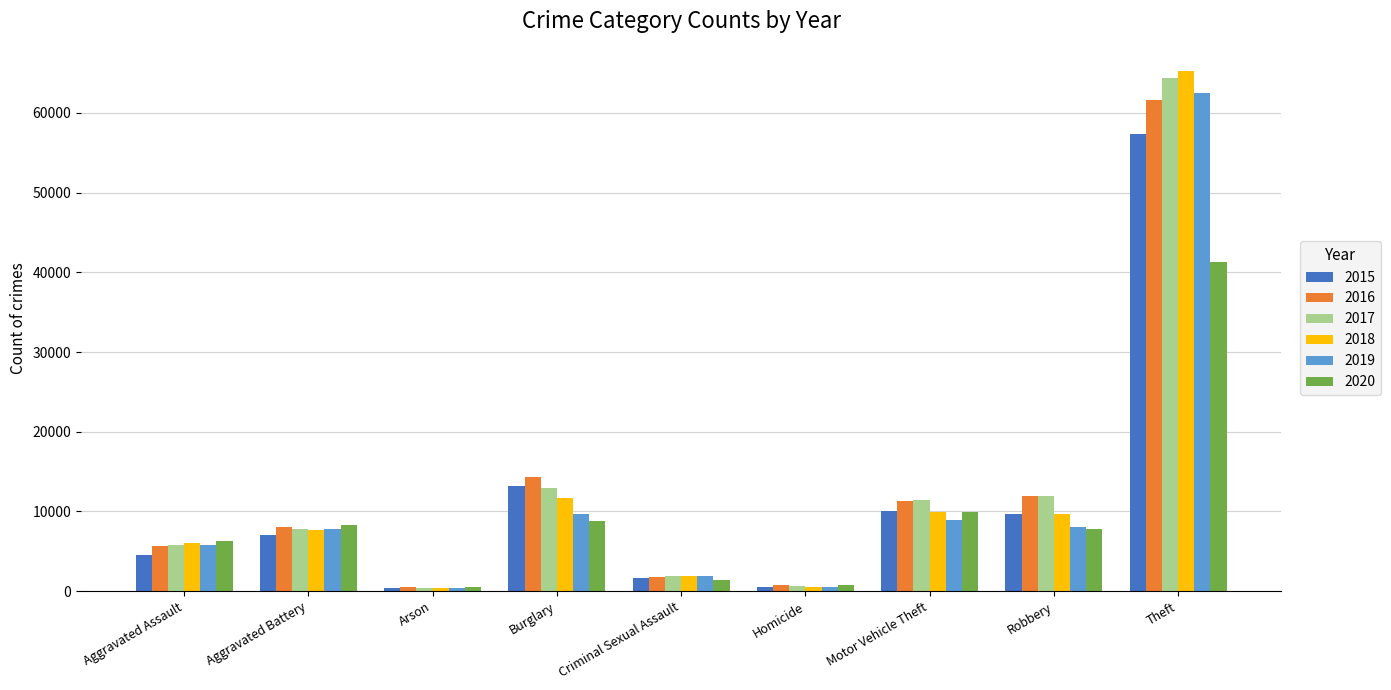

Which category has the highest value in the 2017 series?

Theft